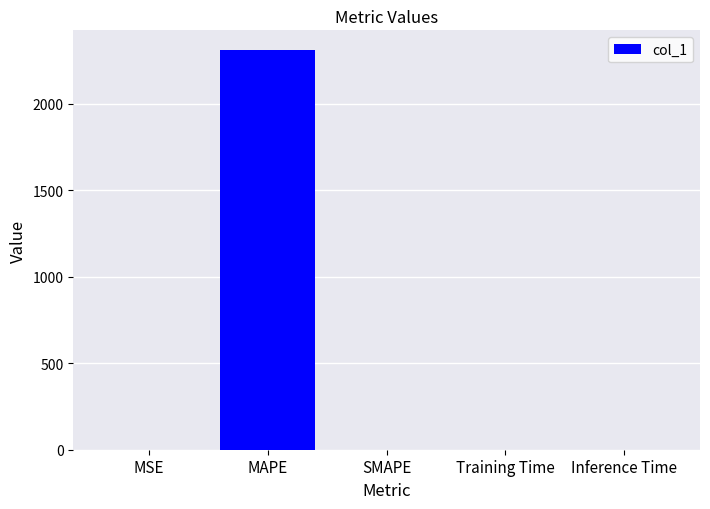

What is the greatest value displayed?

2308.2